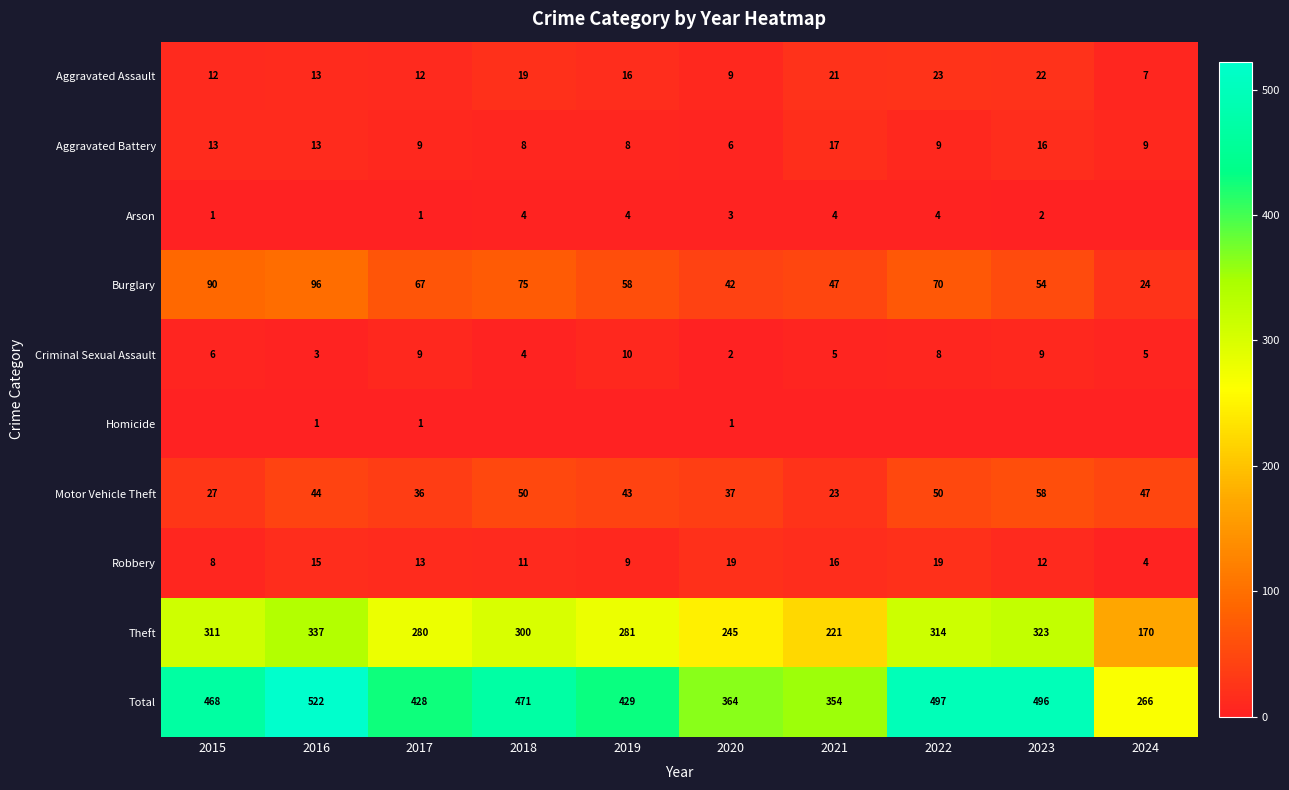

What is the difference between the maximum and minimum values in the Aggravated Battery series?

11